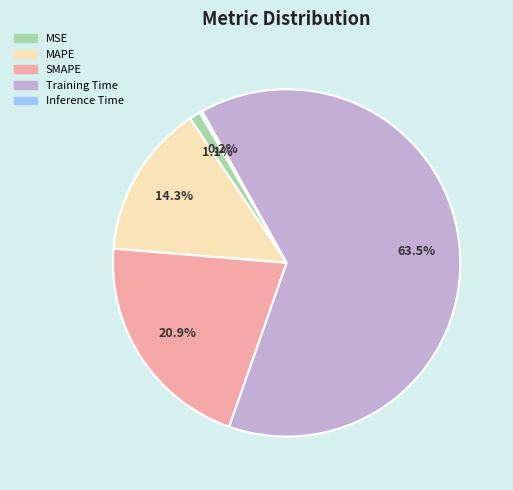

What is the largest slice in the pie chart?

Training Time